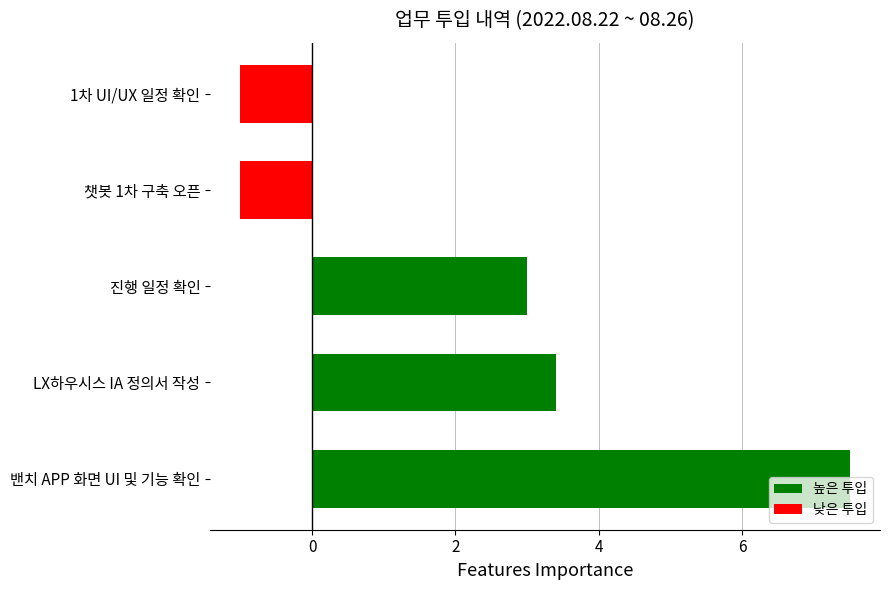

What is the sum of all values?

11.9